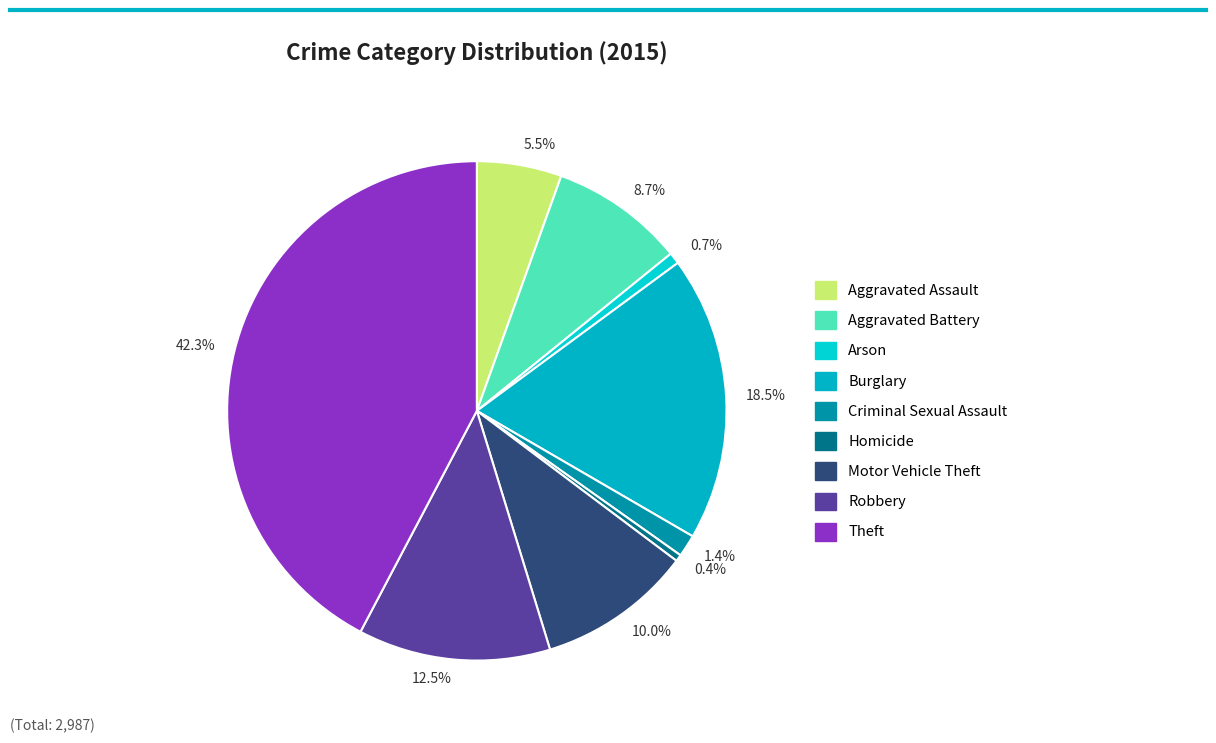

Is there any slice that represents more than half of the pie?

No